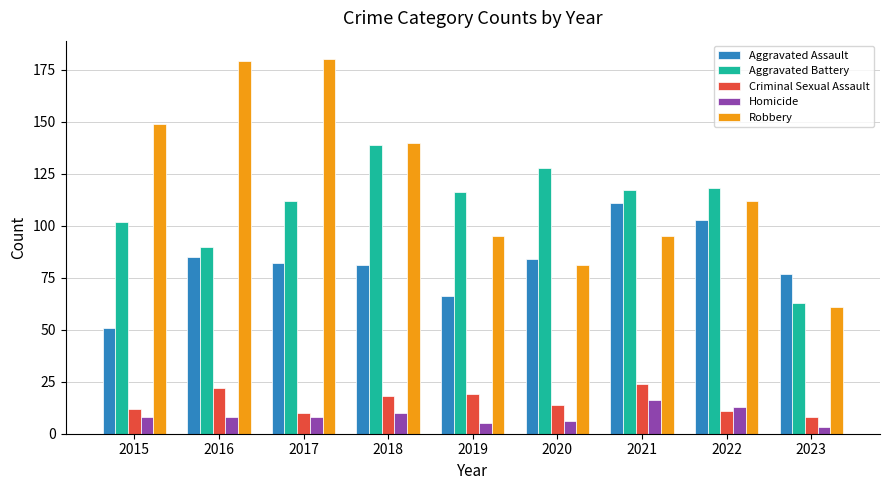

What is the spread (max minus min) of values at 2019?

111